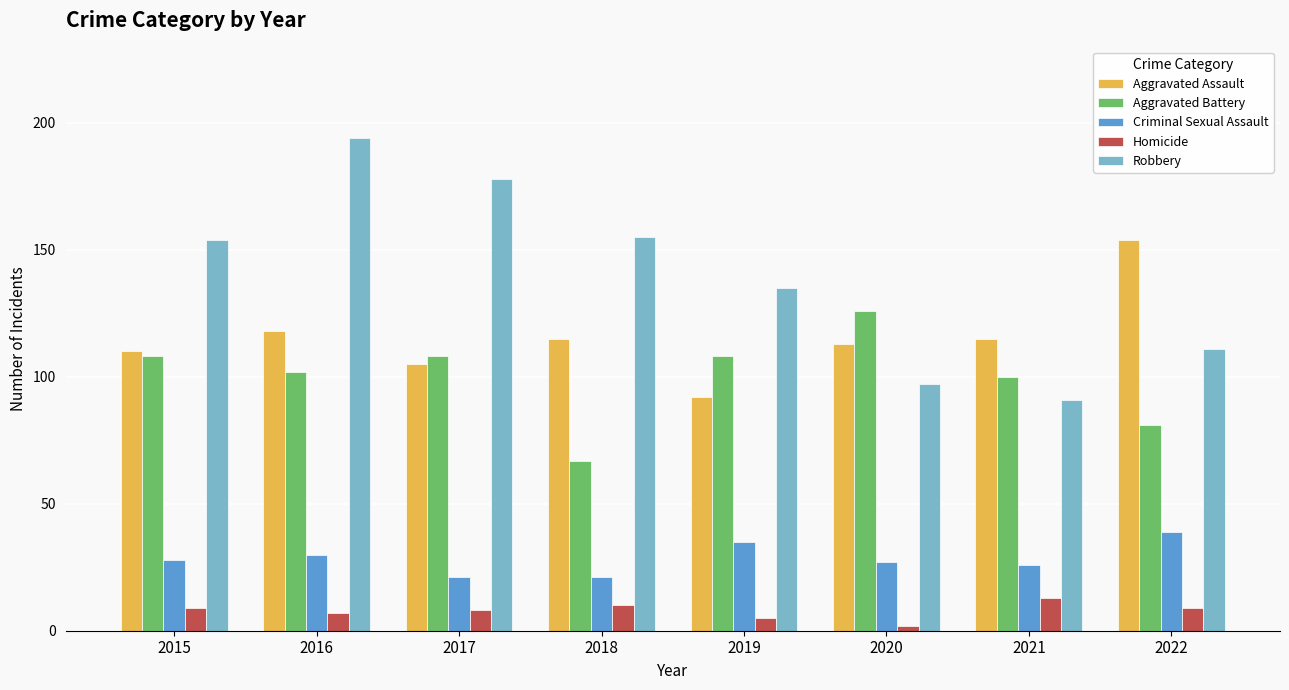

How many bars are there in each group?

5